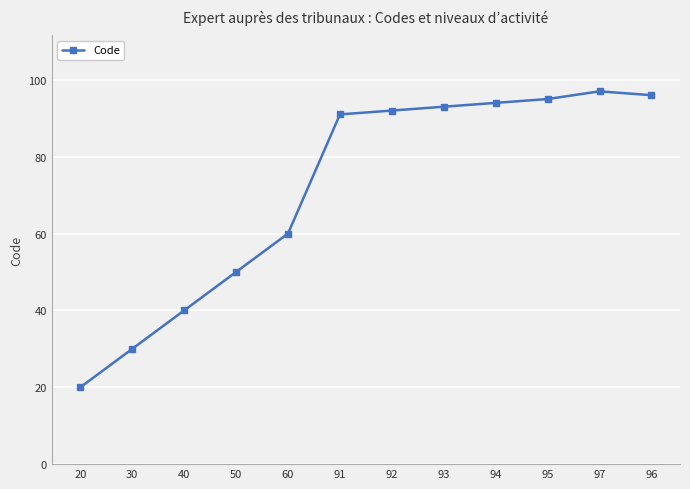

Reading left to right, list all the values displayed in this chart.

20=20	30=30	40=40	50=50	60=60	91=91	92=92	93=93	94=94	95=95	97=97	96=96